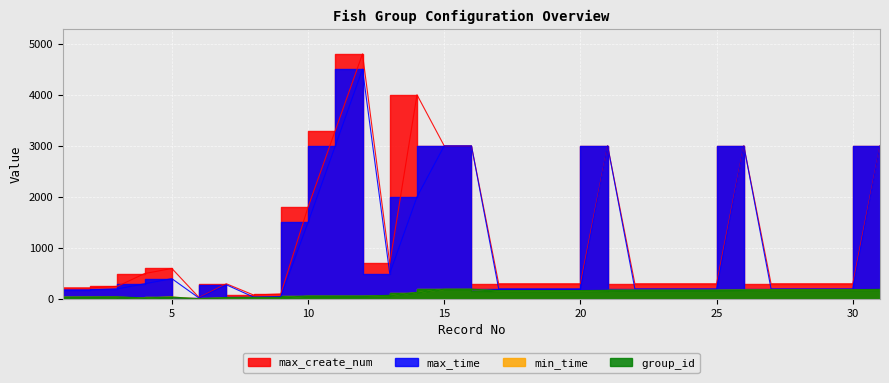

What is the sum of the max_time values at 20 and 23?

400